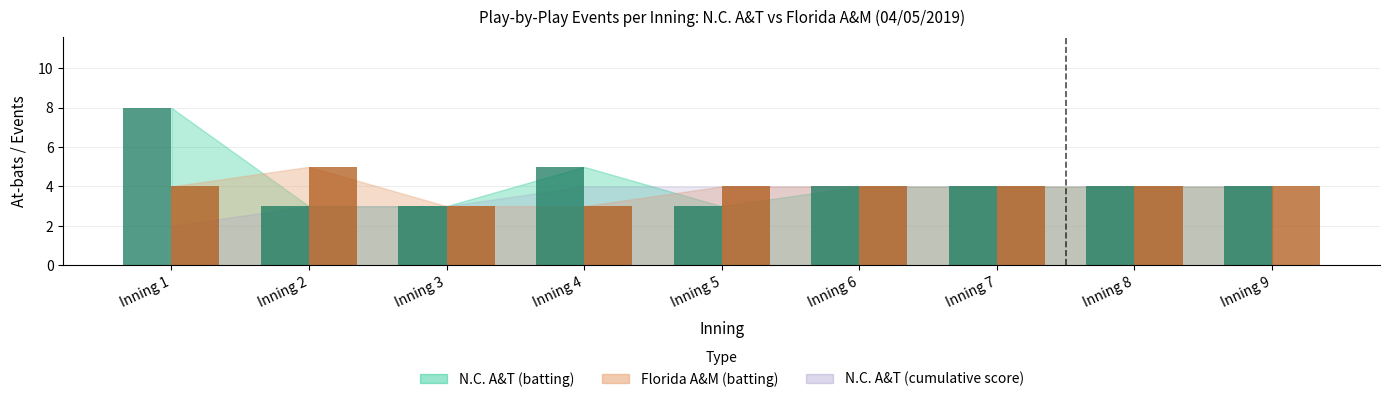

Count the number of categories in the chart.

9